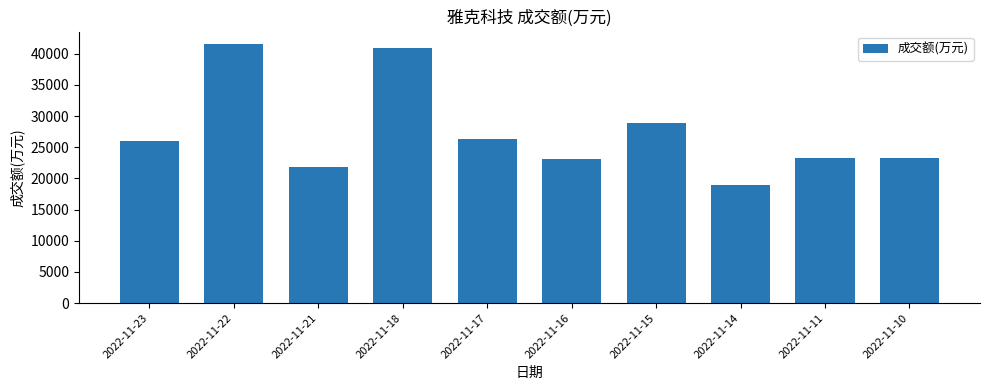

What is the change in value from 2022-11-22 to 2022-11-10?

-18258